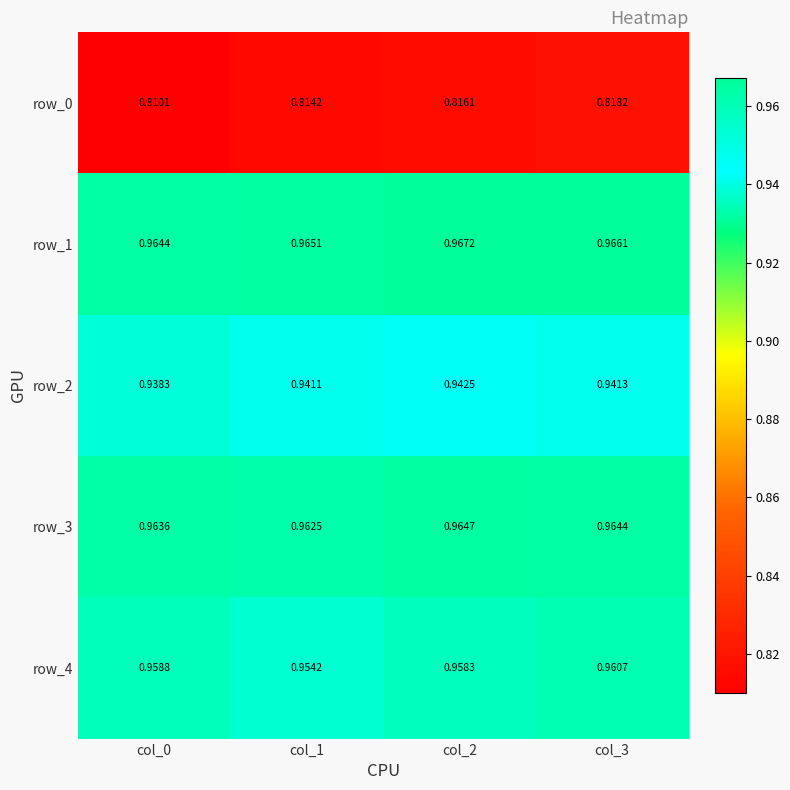

Is the value of row_3 at col_2 greater than the value of row_4 at col_0?

Yes